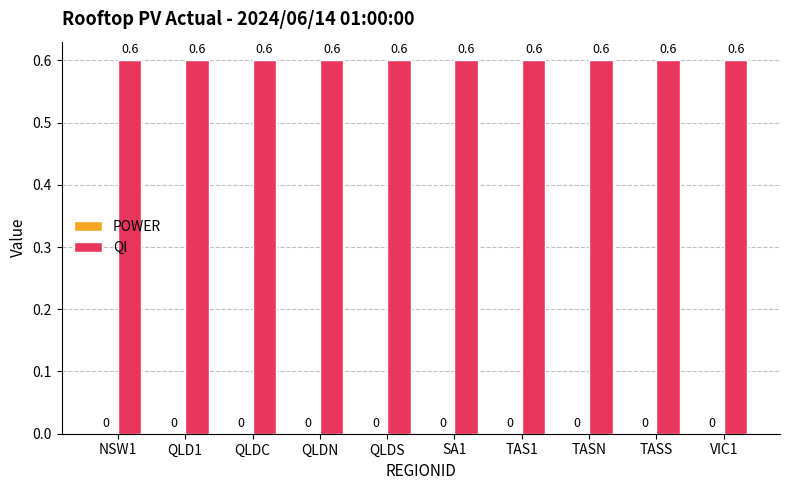

List the labels in order of POWER value, smallest first.

NSW1, QLD1, QLDC, QLDN, QLDS, SA1, TAS1, TASN, TASS, VIC1